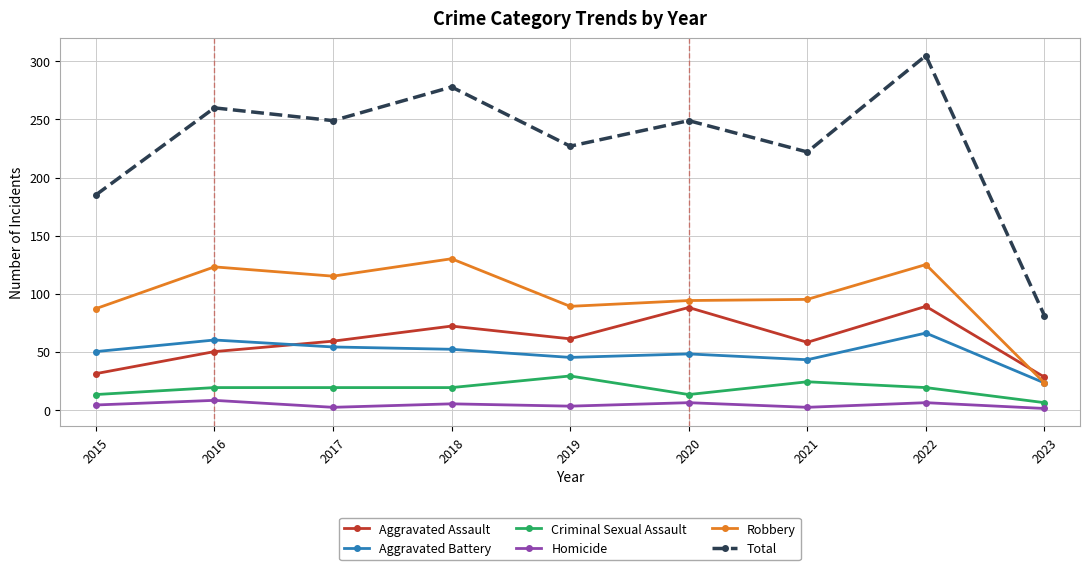

What is the difference between the second highest and second lowest values in the Robbery series?

38